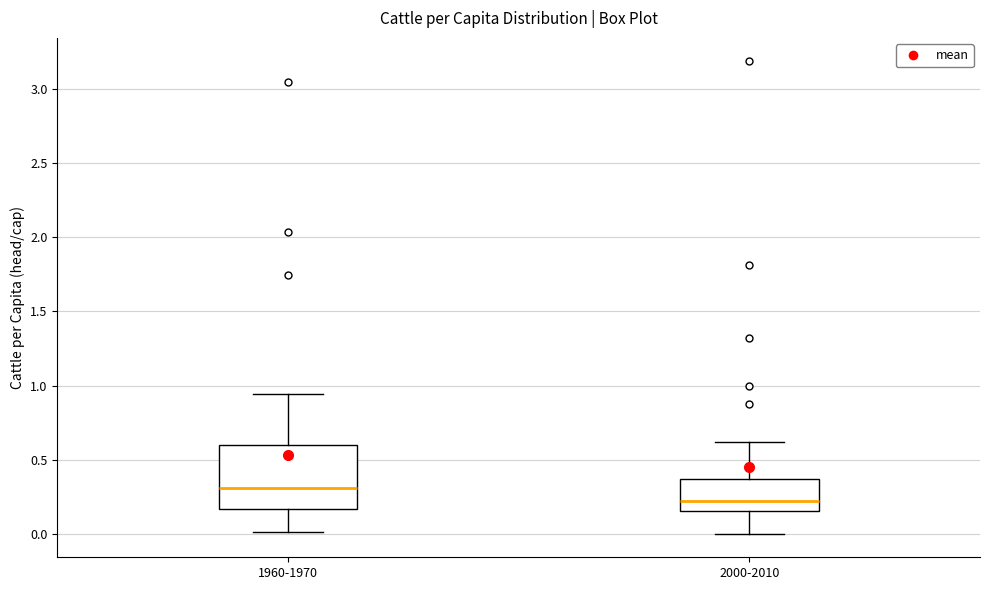

Where does the median line of the box for 1960-1970 sit on the y-axis? The values are not printed on the chart, so give them approximately, as read against the axis.

0.30